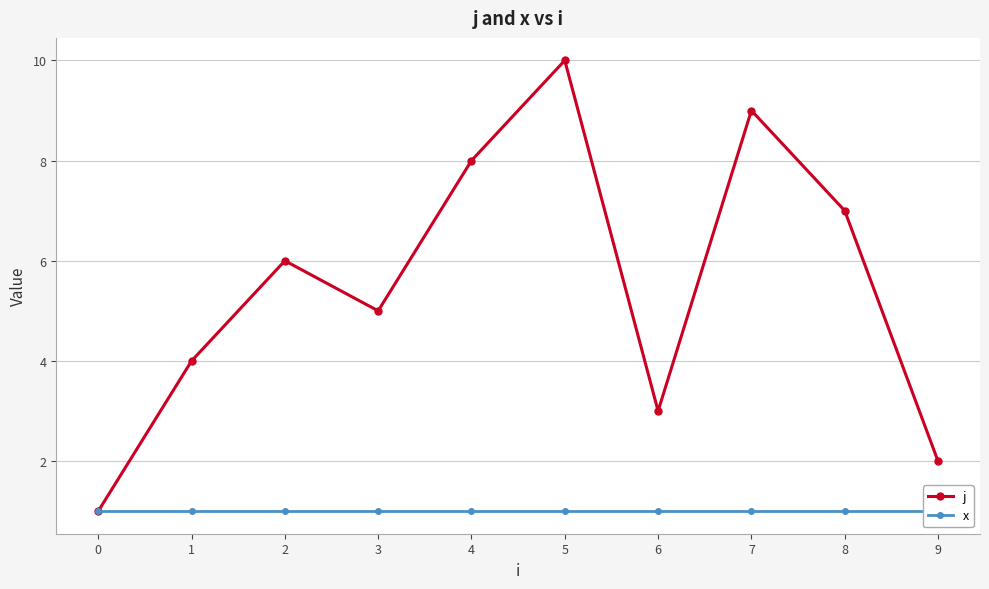

Which series changed the most between 4 and 8?

j